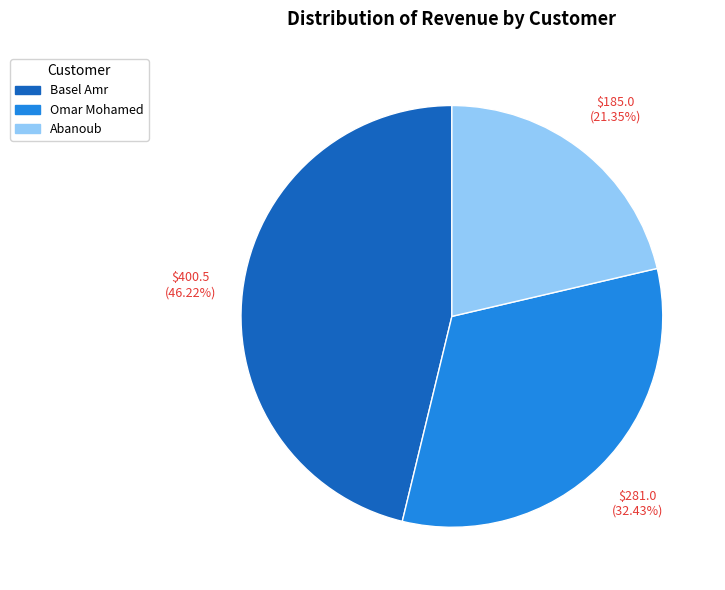

Does Abanoub represent more than half of the total?

No